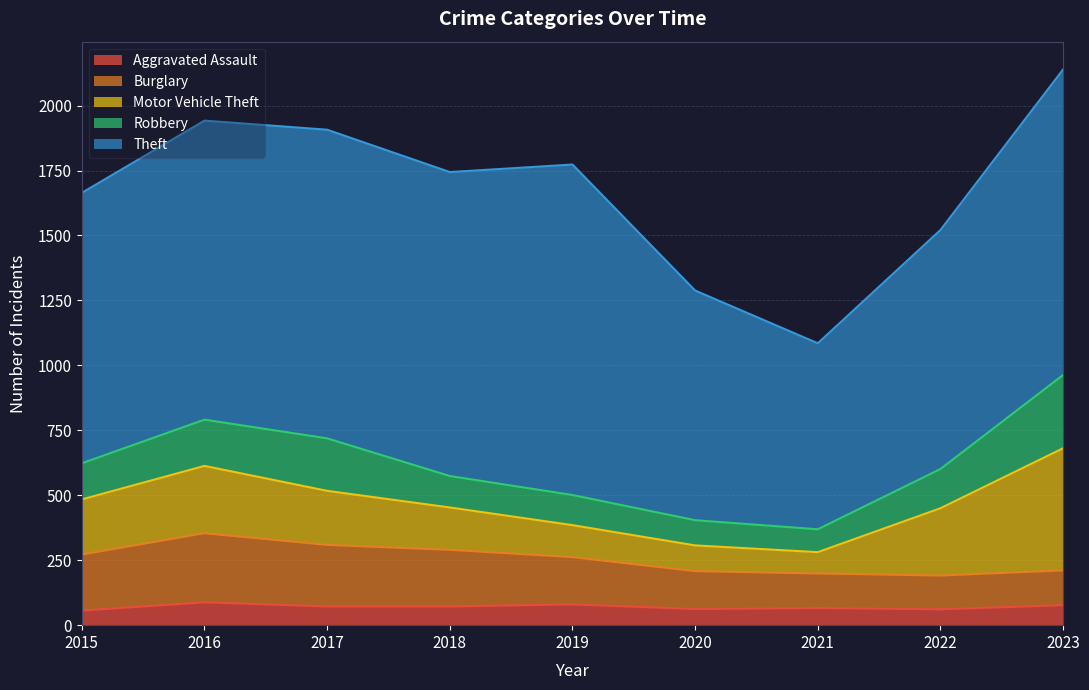

Which category has the highest value in the Theft series?

2019